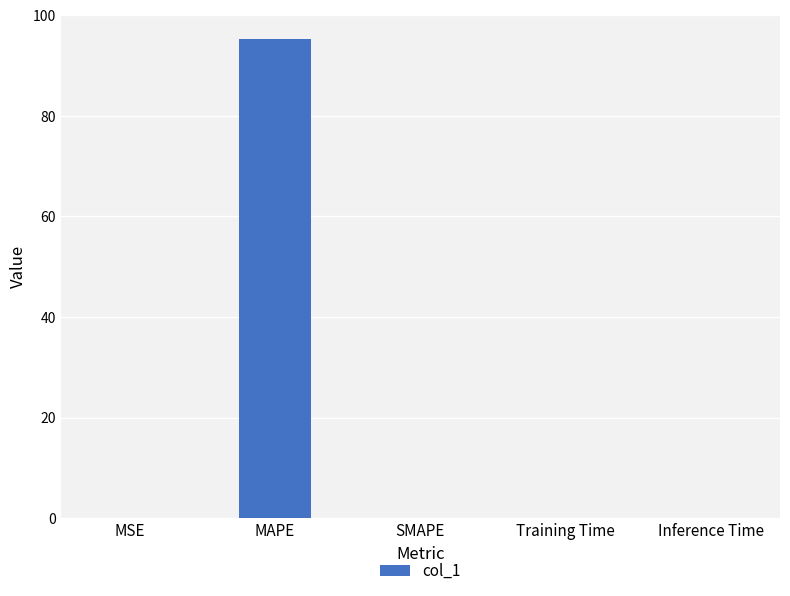

How many categories are shown in the chart?

5